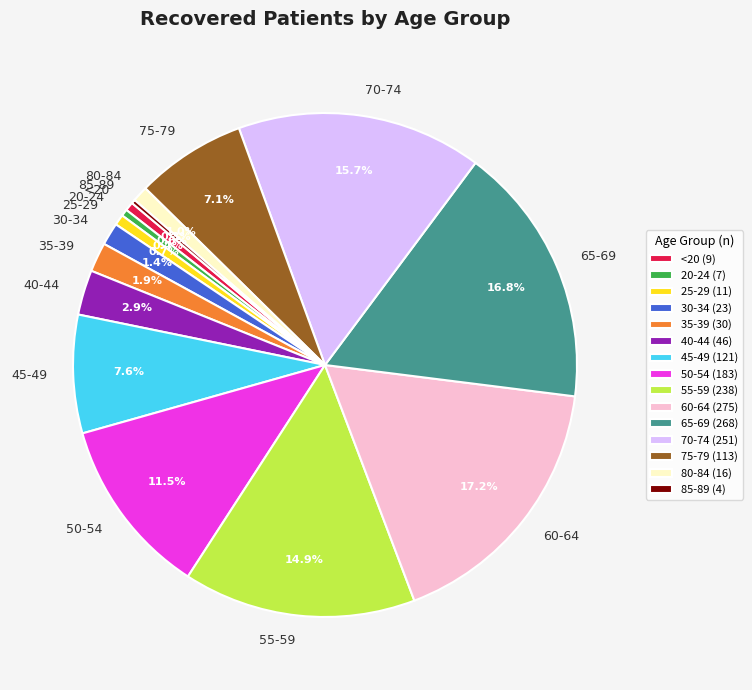

Is there a majority slice in this chart?

No